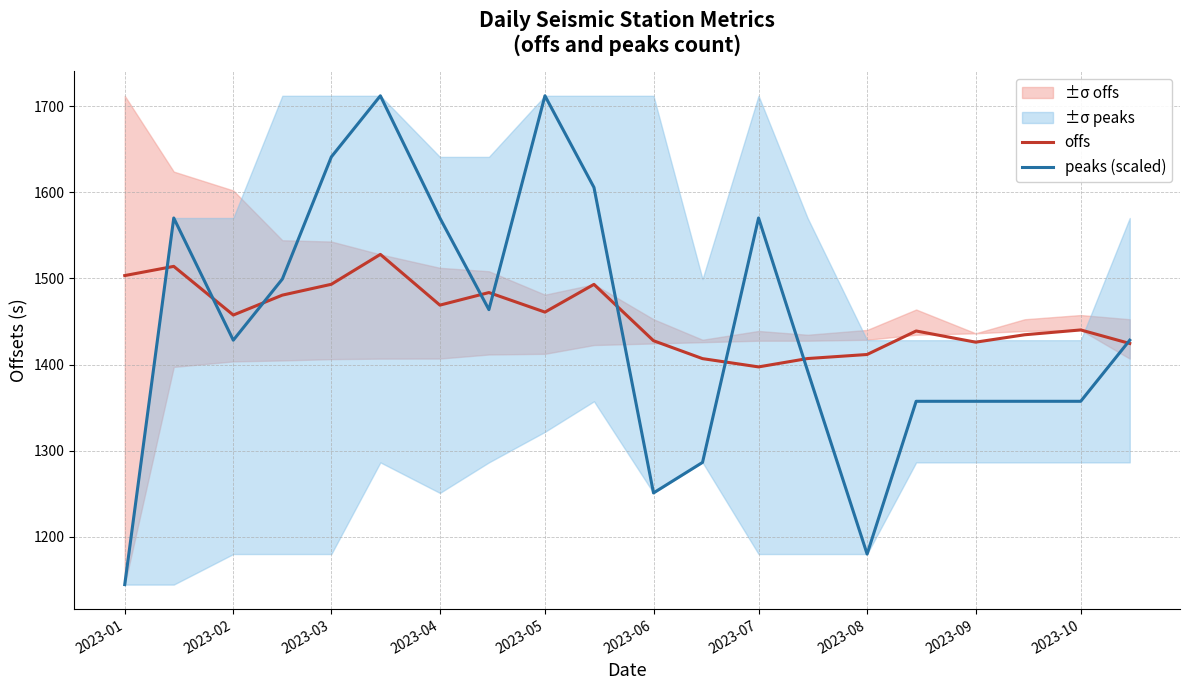

How many values in the offs series are below 1457?

10